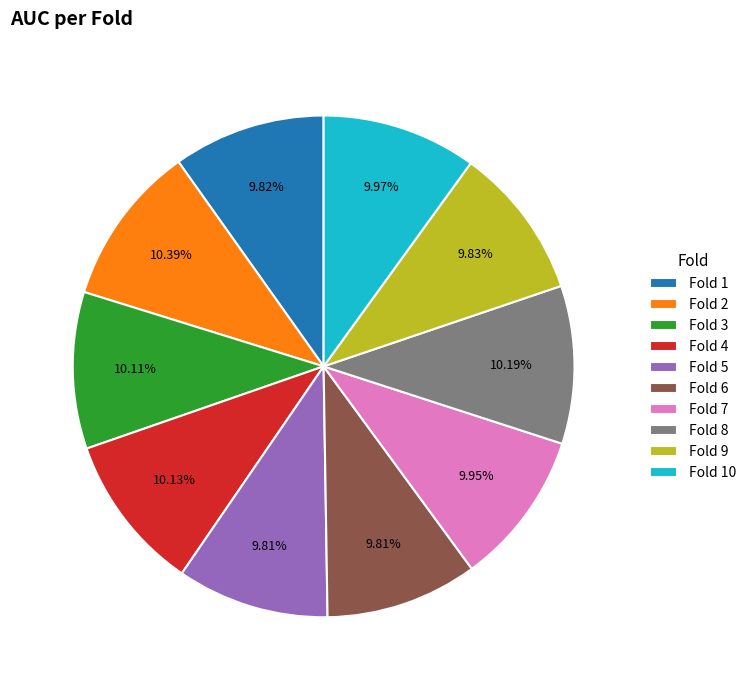

Is it true that Fold 5 is 10% of the pie?

True